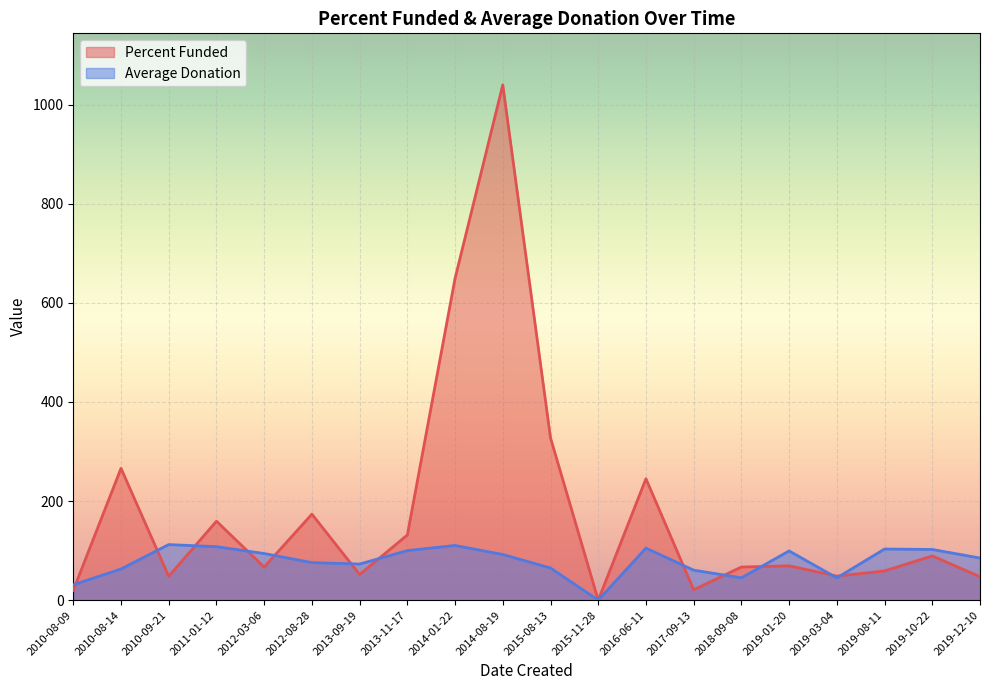

Which category has the lowest value in the Average Donation series?

2015-11-28